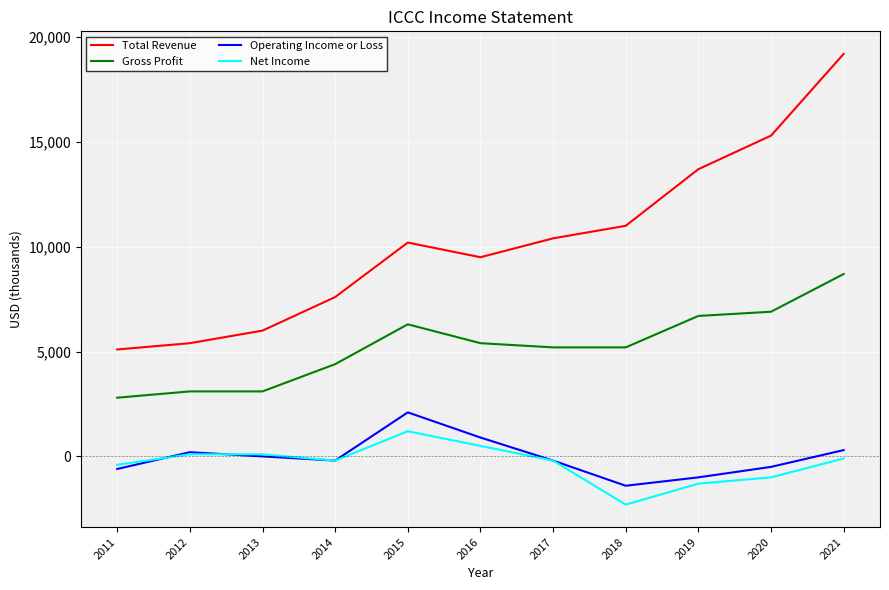

Where is Total Revenue nearest to the value 12150?

2018